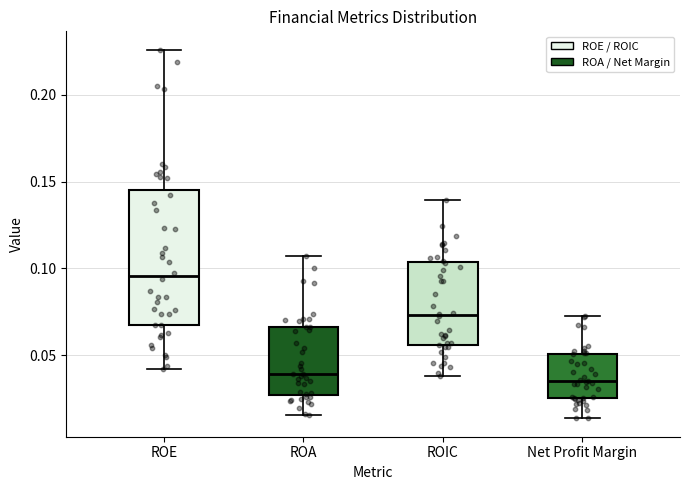

Which box is the tallest, from its lower edge to its upper edge?

ROE